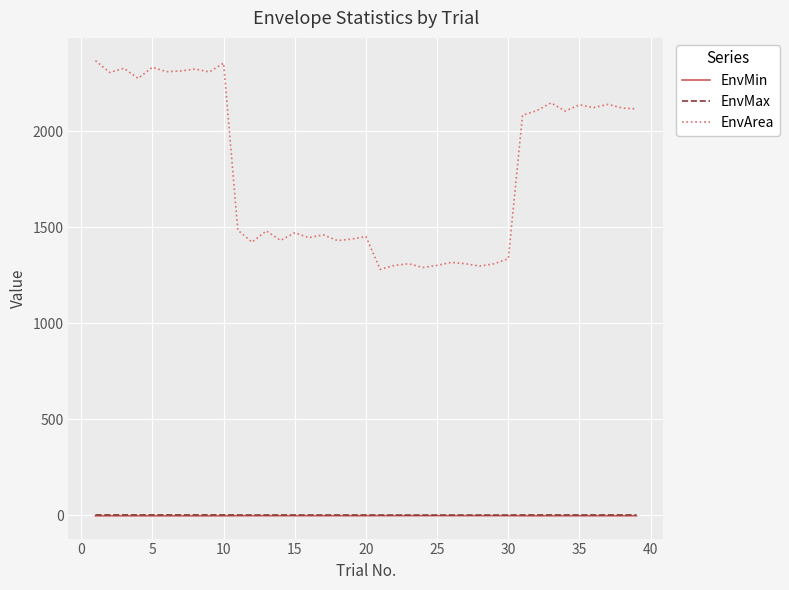

Which series has the widest spread of values?

EnvArea